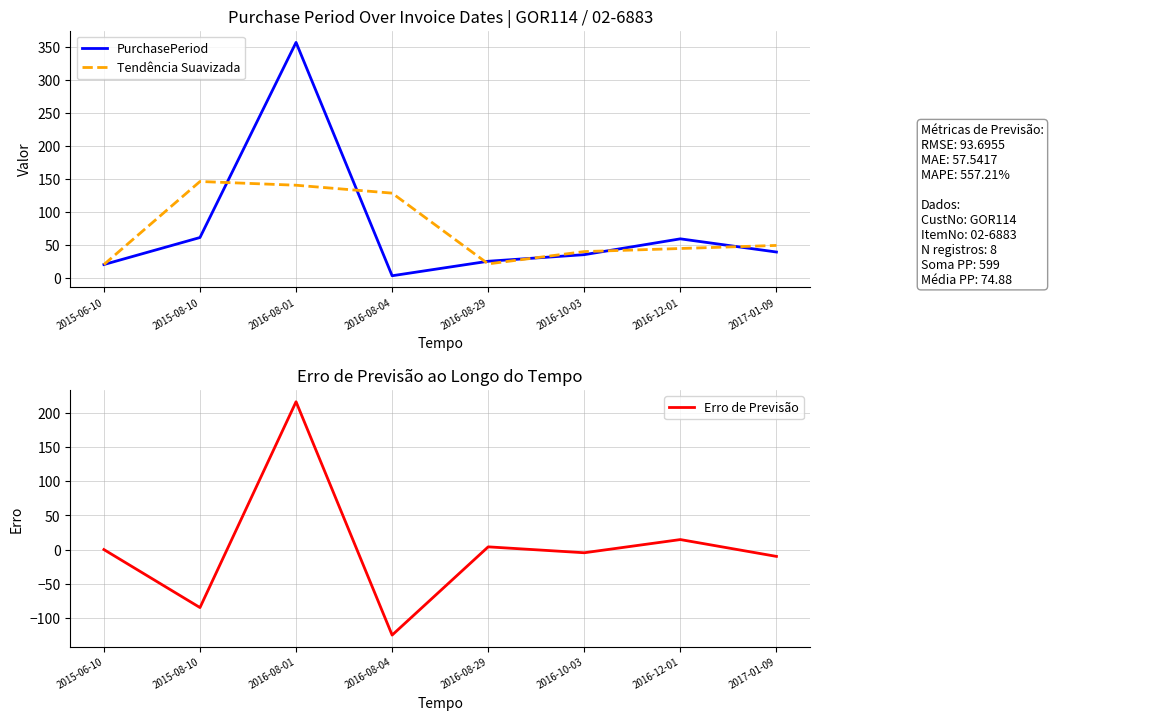

What position from the left is 2016-12-01?

7